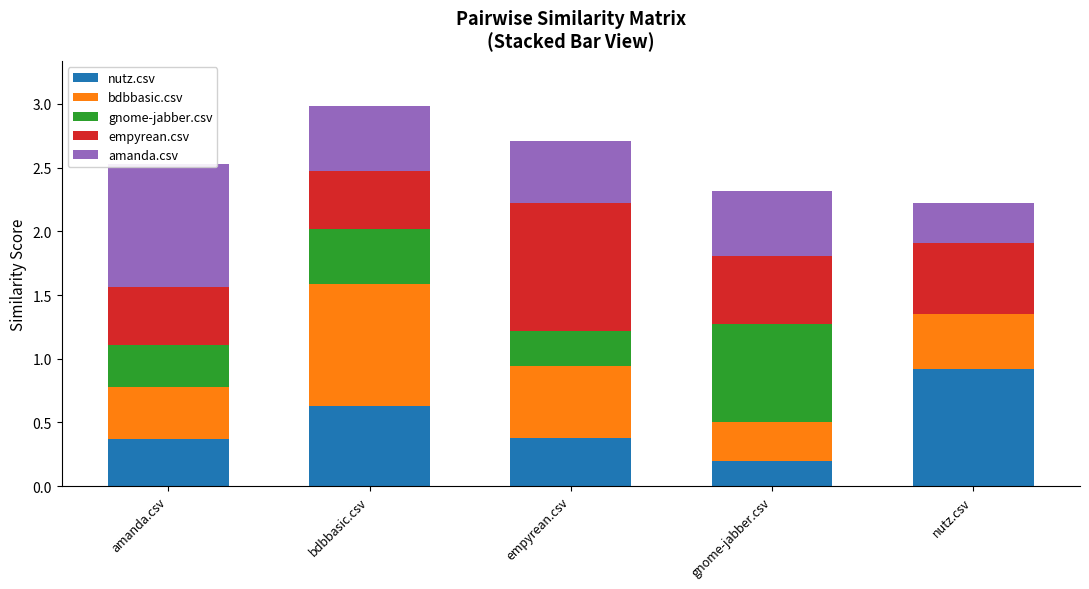

Reading left to right, transcribe all the data shown in this chart.

nutz.csv: amanda.csv=0.4	bdbbasic.csv=0.6	empyrean.csv=0.4	gnome-jabber.csv=0.2	nutz.csv=0.9
bdbbasic.csv: amanda.csv=0.4	bdbbasic.csv=1.0	empyrean.csv=0.6	gnome-jabber.csv=0.3	nutz.csv=0.4
gnome-jabber.csv: amanda.csv=0.3	bdbbasic.csv=0.4	empyrean.csv=0.3	gnome-jabber.csv=0.8	nutz.csv=0.0
empyrean.csv: amanda.csv=0.4	bdbbasic.csv=0.4	empyrean.csv=1.0	gnome-jabber.csv=0.5	nutz.csv=0.6
amanda.csv: amanda.csv=1.0	bdbbasic.csv=0.5	empyrean.csv=0.5	gnome-jabber.csv=0.5	nutz.csv=0.3